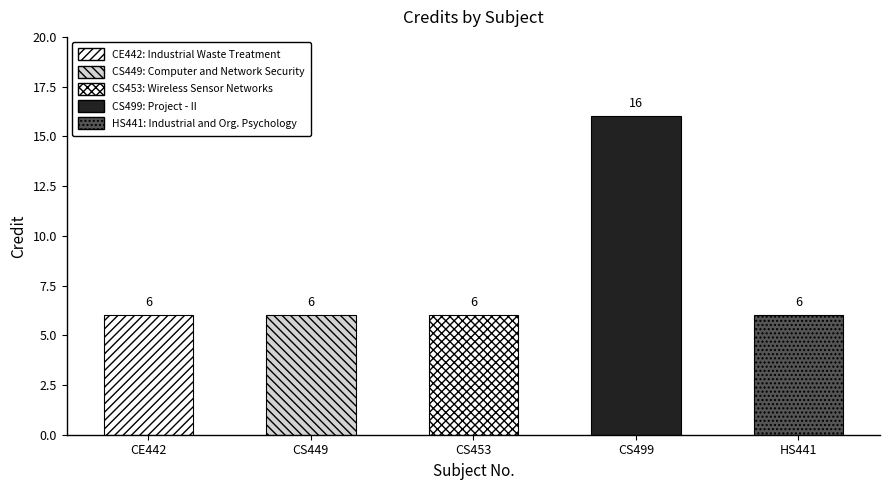

Reading left to right, list all the values displayed in this chart.

6	6	6	16	6